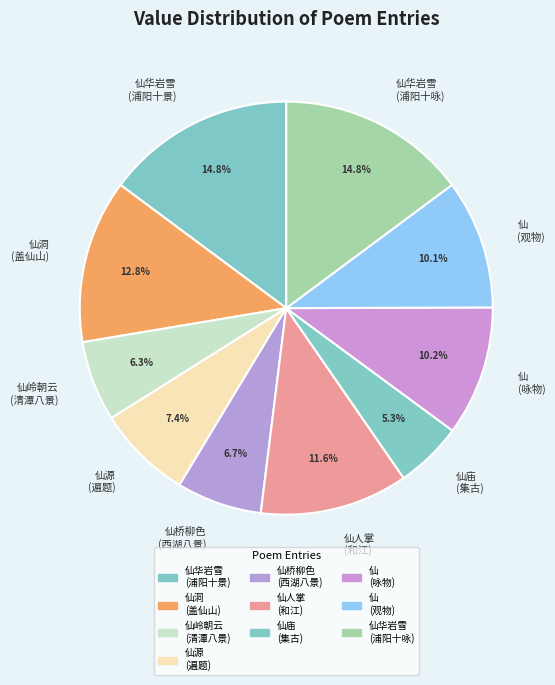

Approximately how many times larger is the value at 仙 (观物) compared to 仙庙 (集古)?

1.9